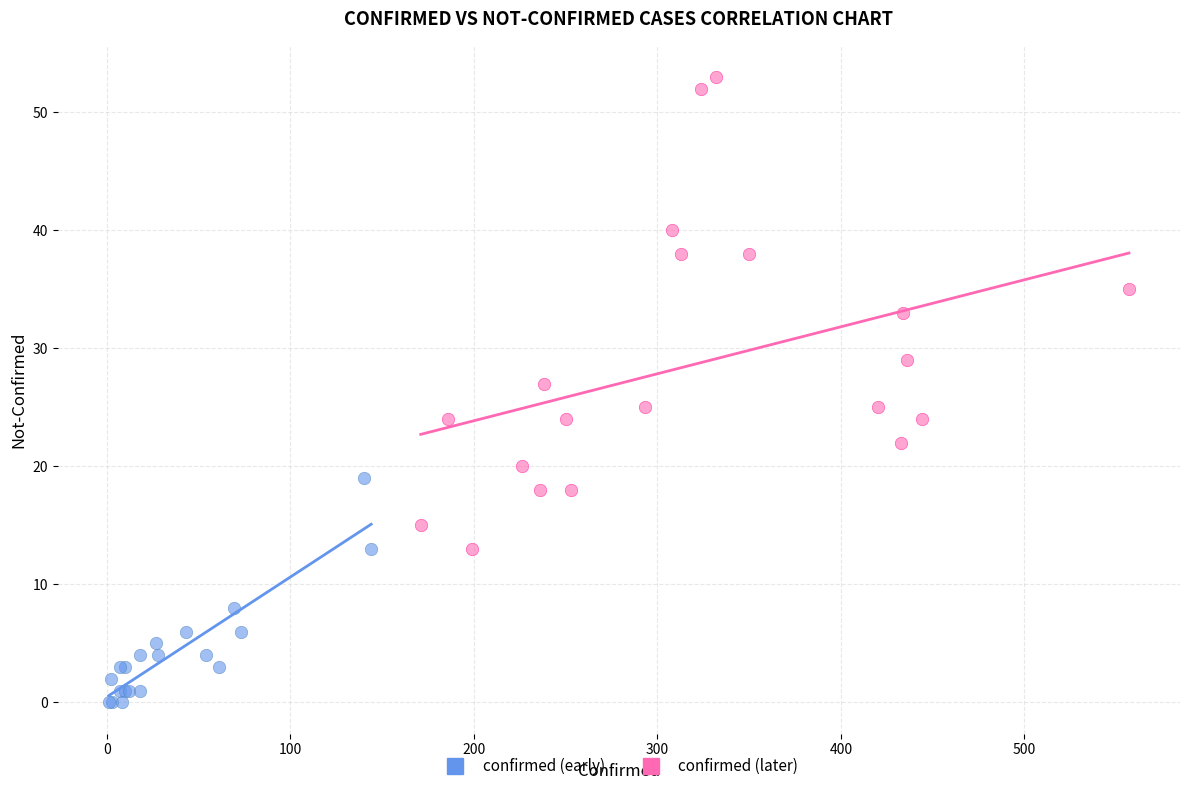

Which series contains the highest Y value?

confirmed (later)